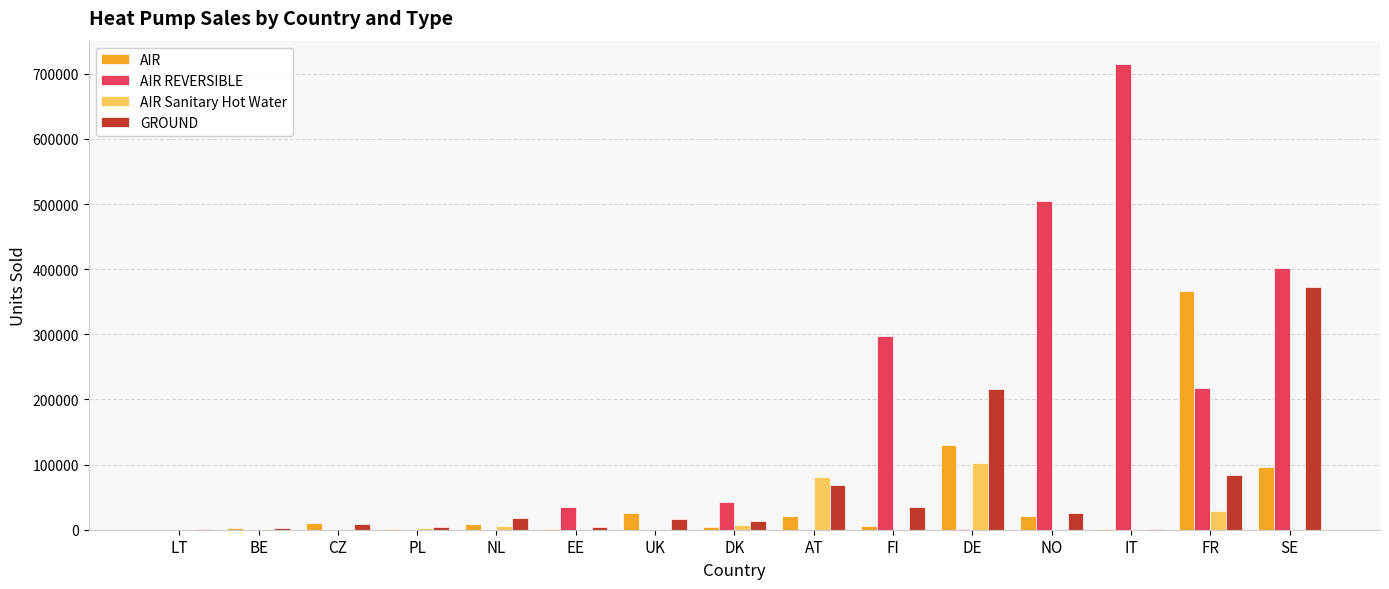

Which series changed the most between LT and IT?

AIR REVERSIBLE